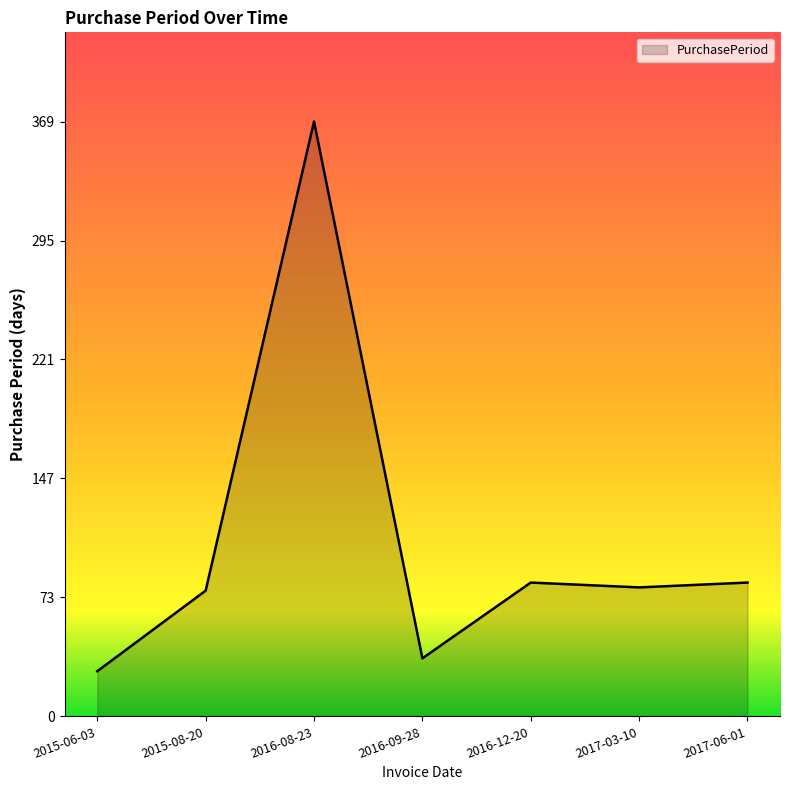

What is the maximum value shown in the chart?

369